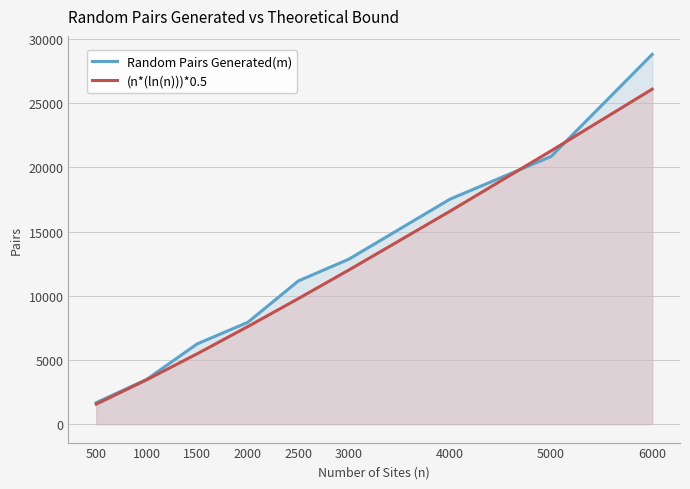

The (n*(ln(n)))*0.5 series shows 9910 at 2000. True or false?

False